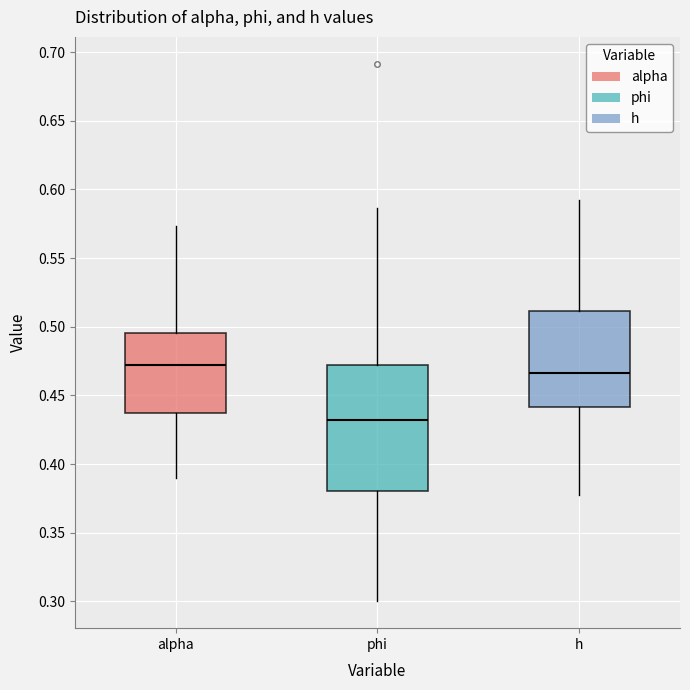

Reading left to right, read every box against the y-axis: the position of its median line, the range the box covers, and the ends of its whiskers. The values are not printed on the chart, so give them approximately, as read against the axis.

alpha: median 0.470, box 0.435 to 0.495, whiskers 0.390 to 0.575
phi: median 0.430, box 0.380 to 0.470, whiskers 0.300 to 0.585
h: median 0.465, box 0.440 to 0.510, whiskers 0.375 to 0.590